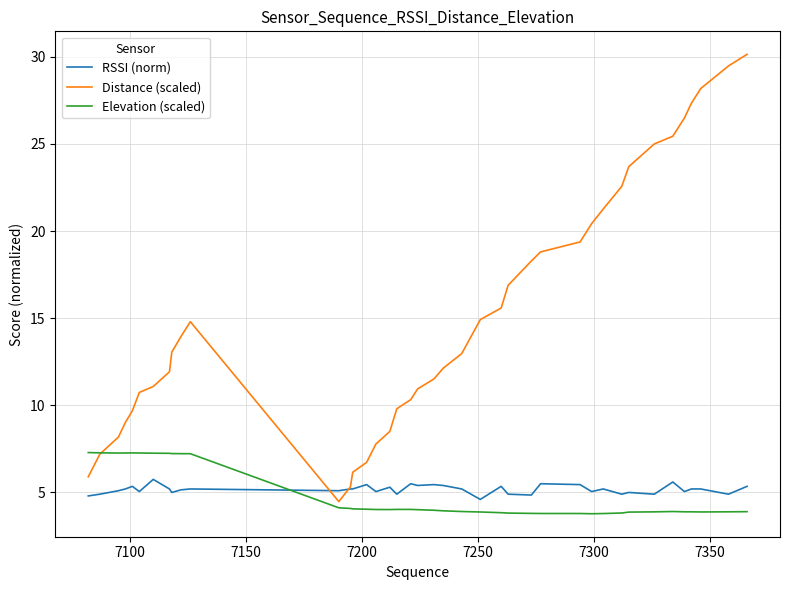

Which series has the largest total across all categories?

Distance (scaled)